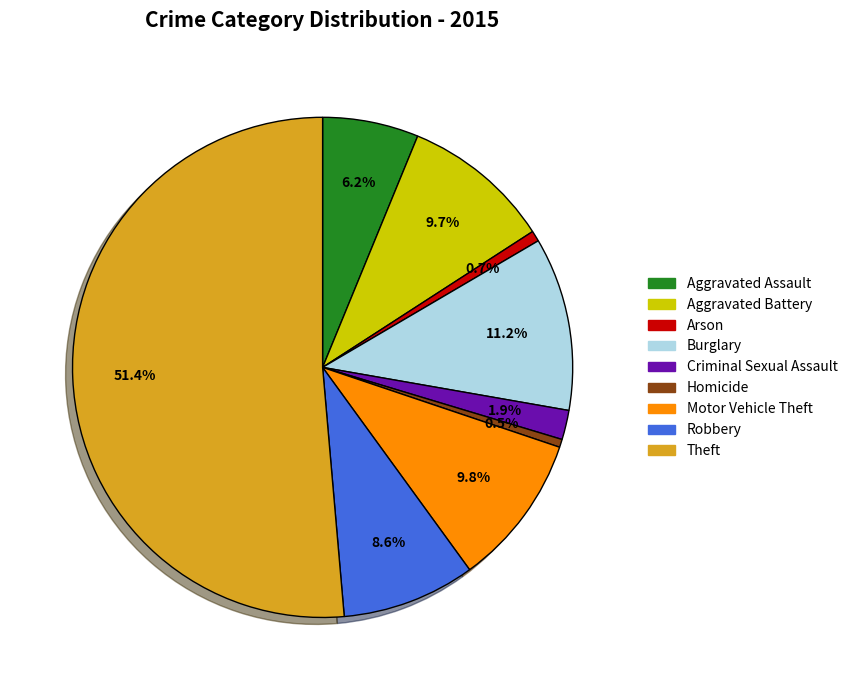

Does Theft represent more than half of the total?

Yes